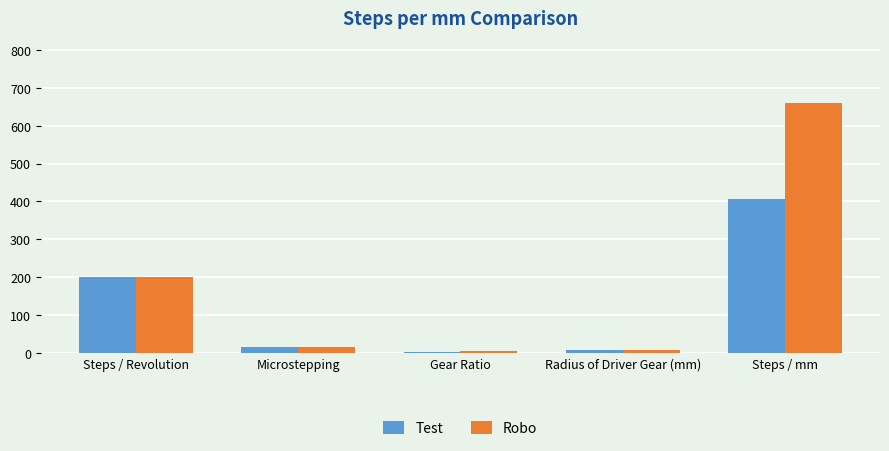

List the series in order of their peak value, lowest first.

Test, Robo